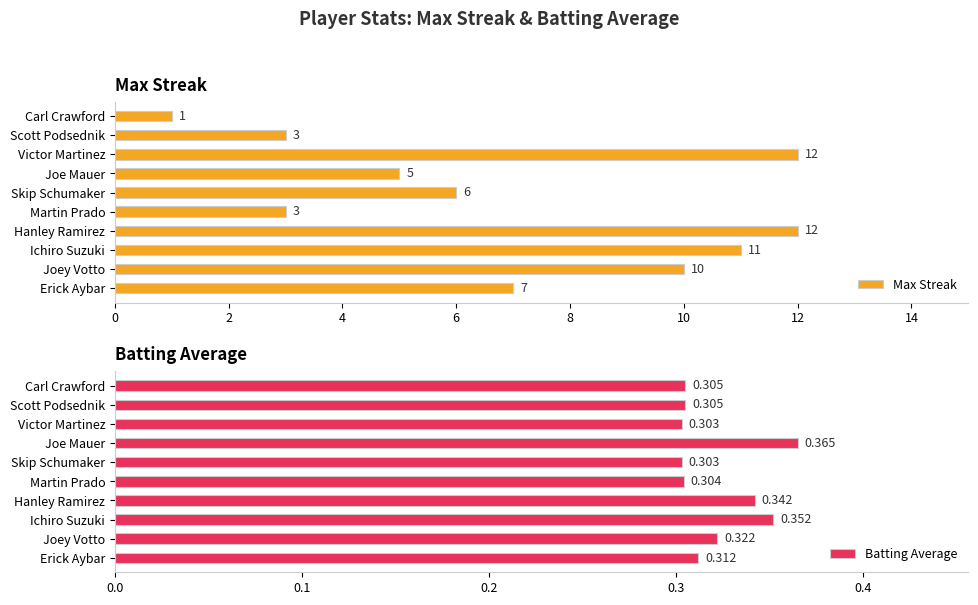

True or false: Batting Average has a value of 0.2 at Skip Schumaker.

False